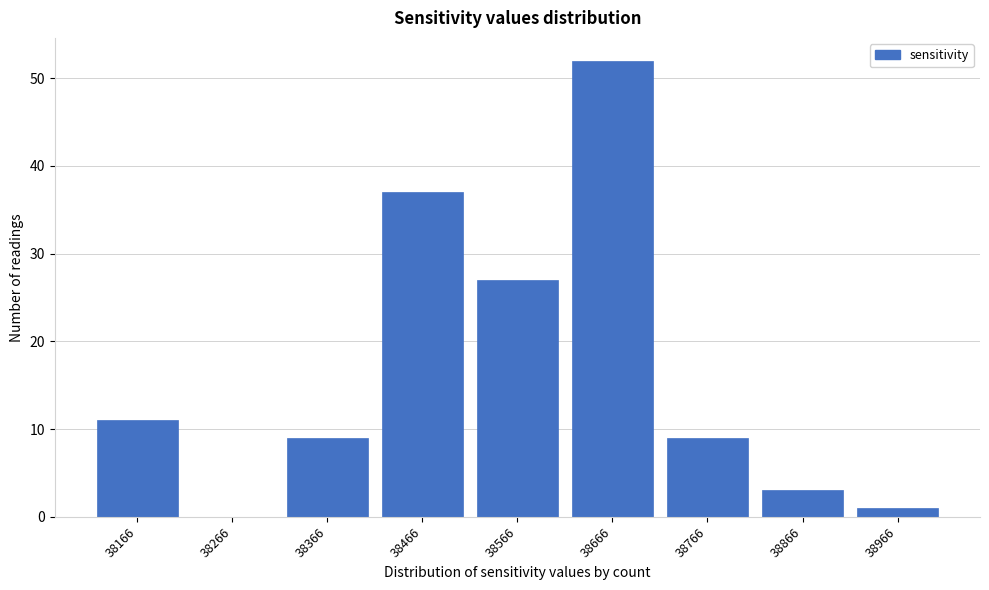

Reading right to left, what are all the values shown in this chart?

38966=1	38866=3	38766=9	38666=52	38566=27	38466=37	38366=9	38266=0	38166=11